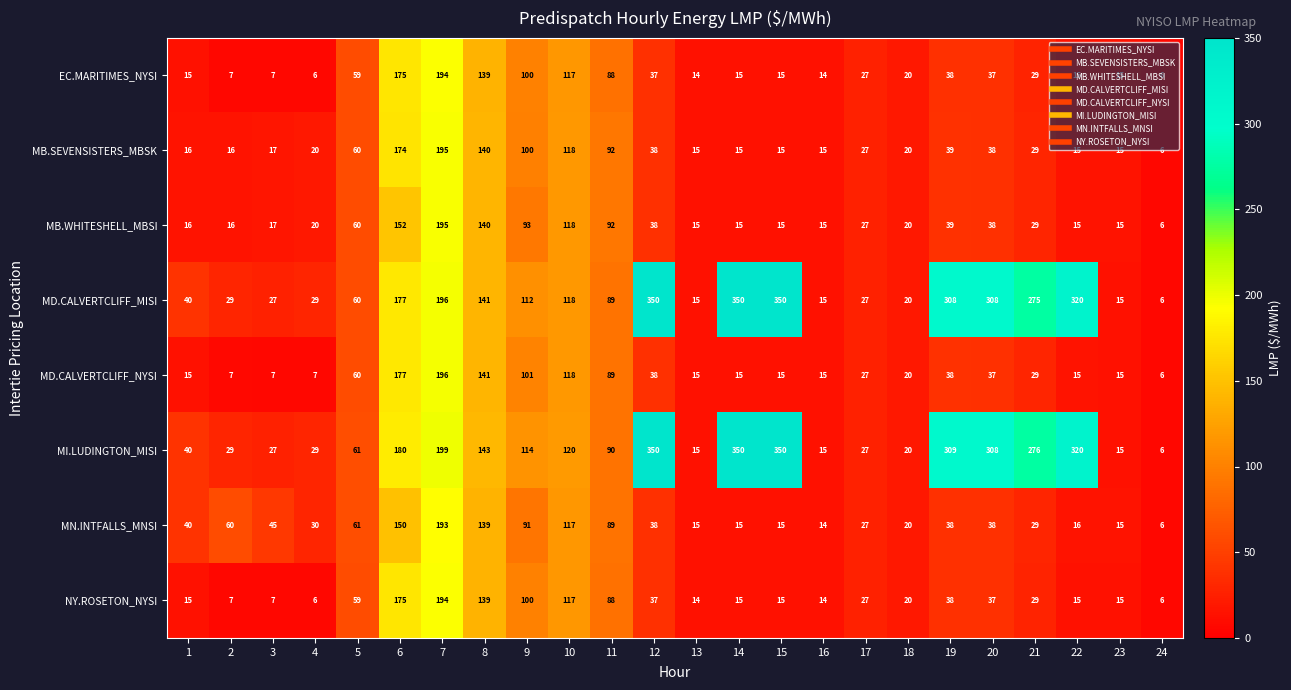

The value of MB.SEVENSISTERS_MBSK at 12 is 38. True or false?

True